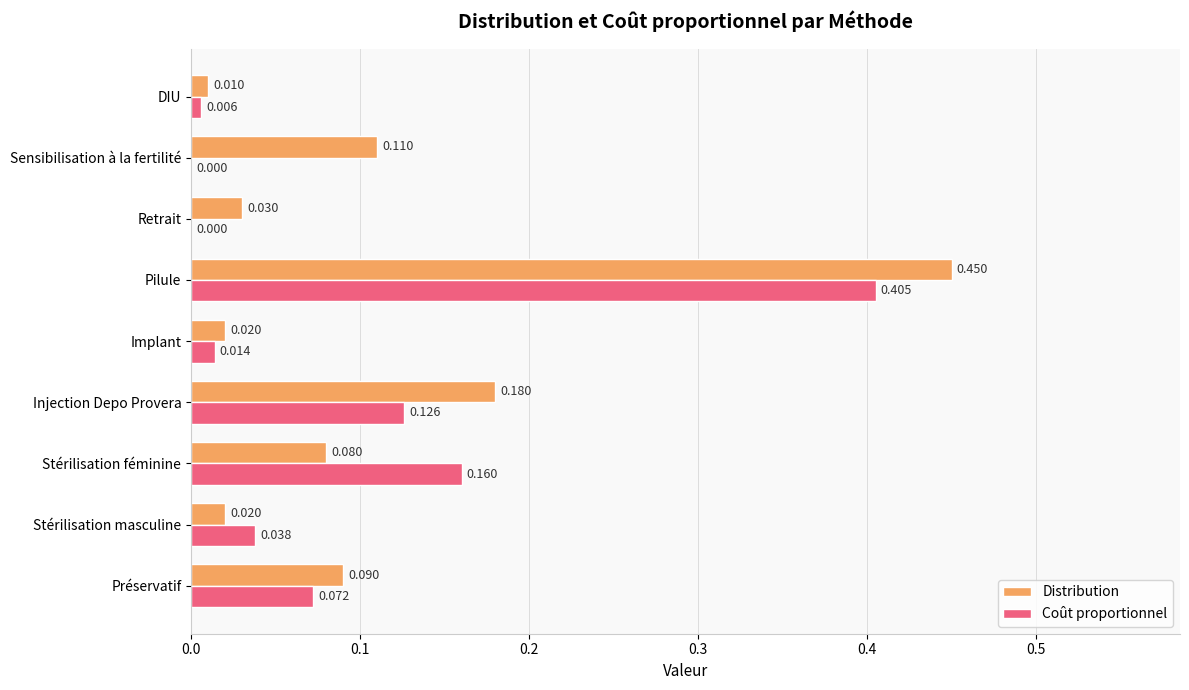

Which series has the largest total across all categories?

Distribution